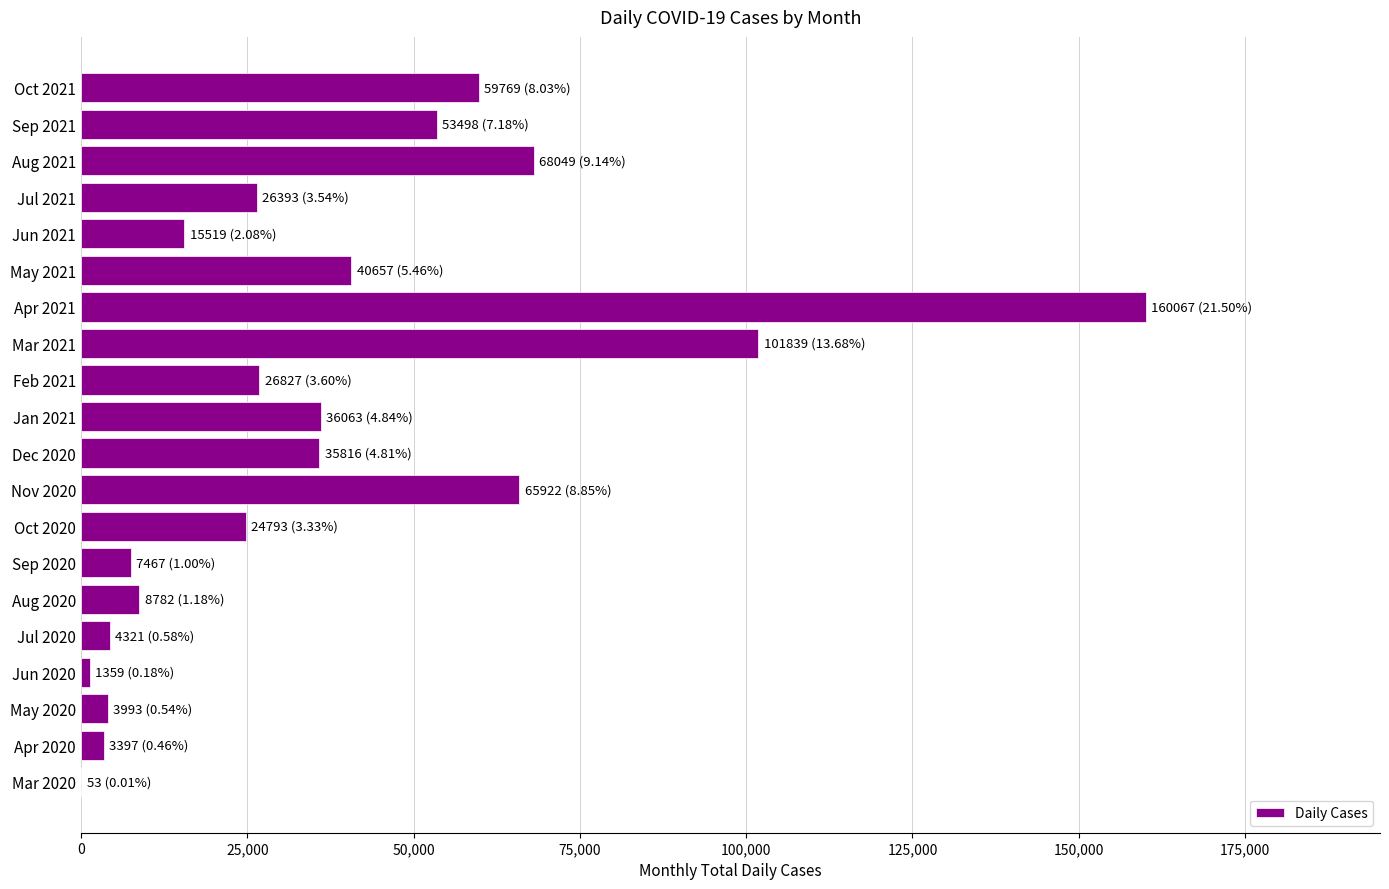

Which label corresponds to the largest value in the chart?

Apr 2021